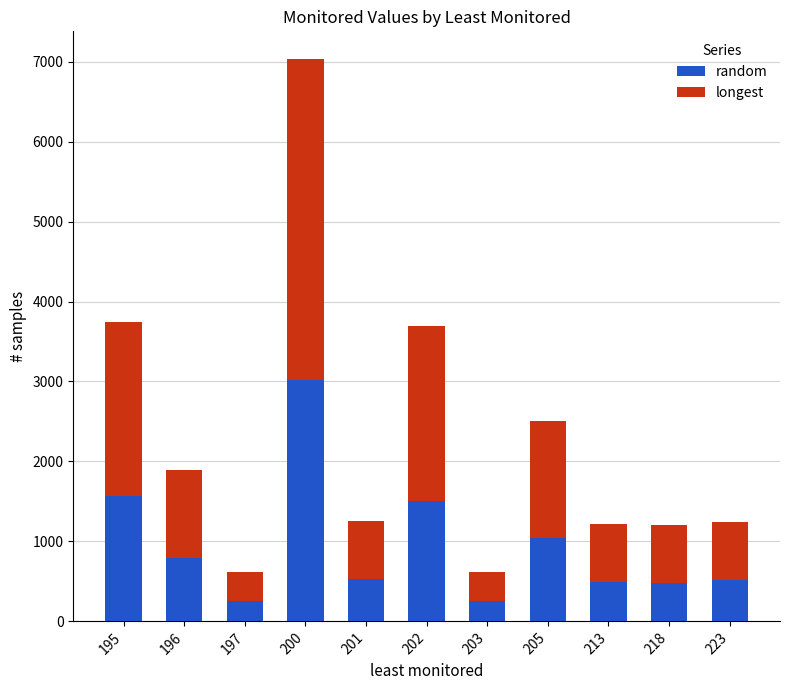

The random series shows 1507 at 202. True or false?

True